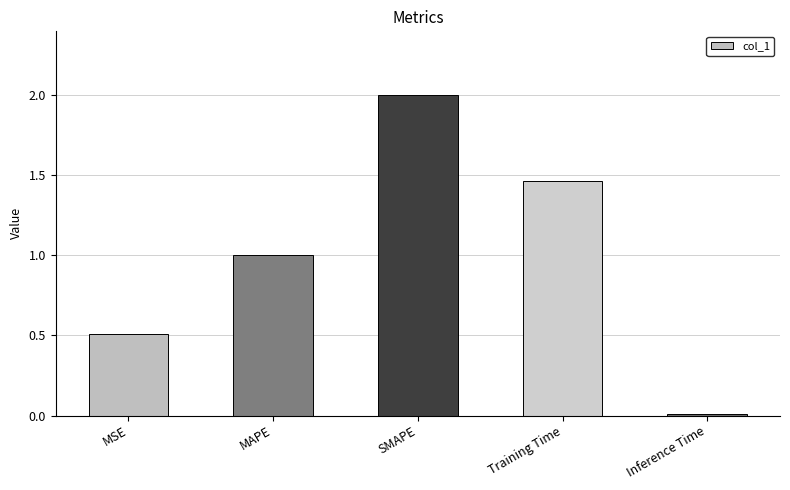

What is the difference between the second highest and second lowest values?

1.0